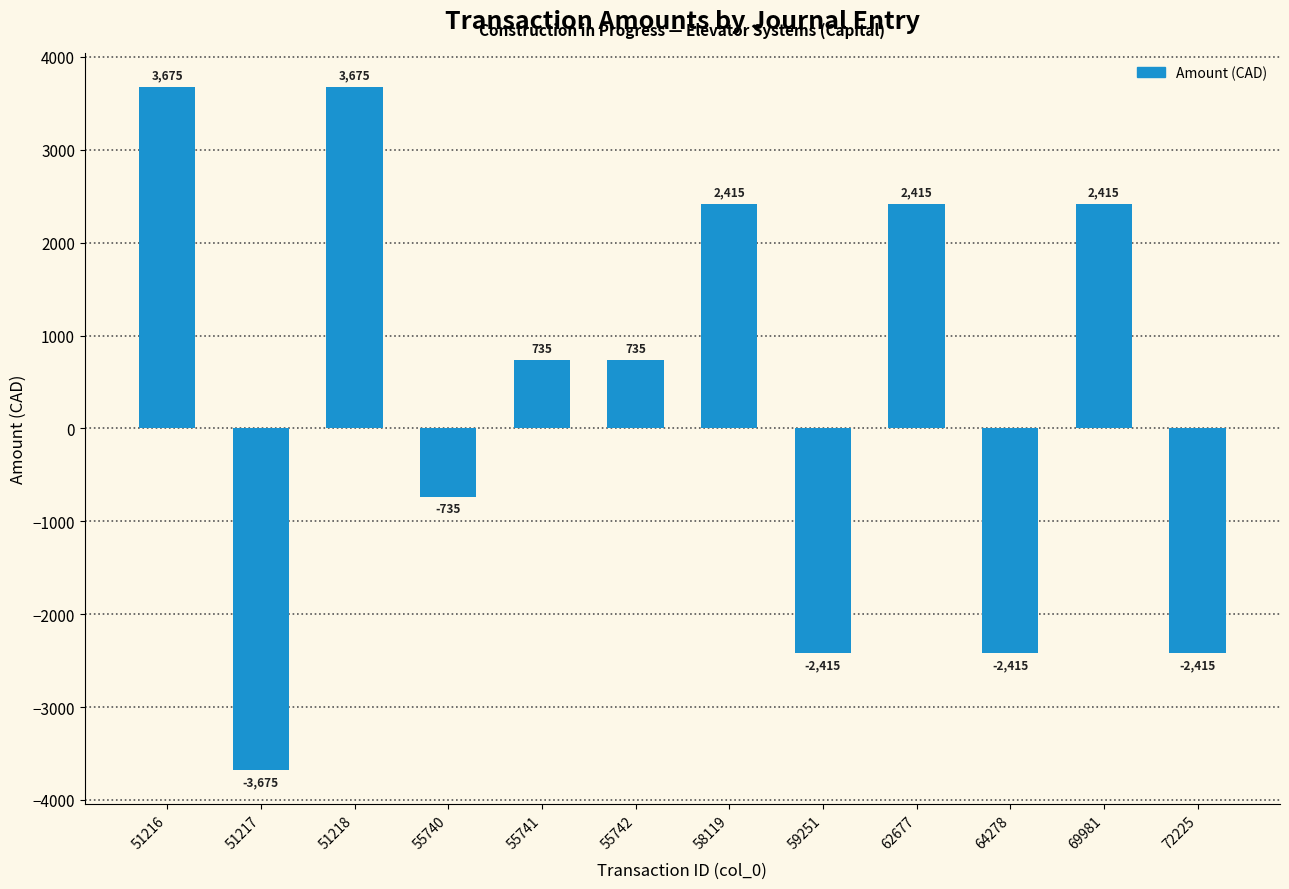

How many values are between -2415 and 2415?

9